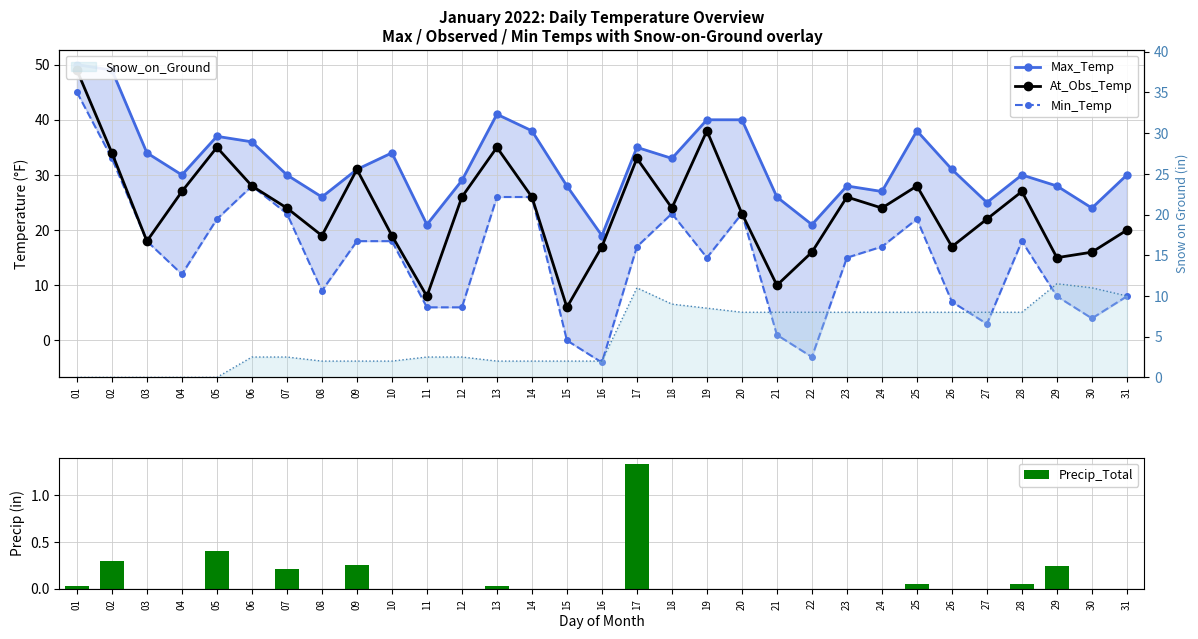

Which series changed the most between 03 and 04?

At_Obs_Temp